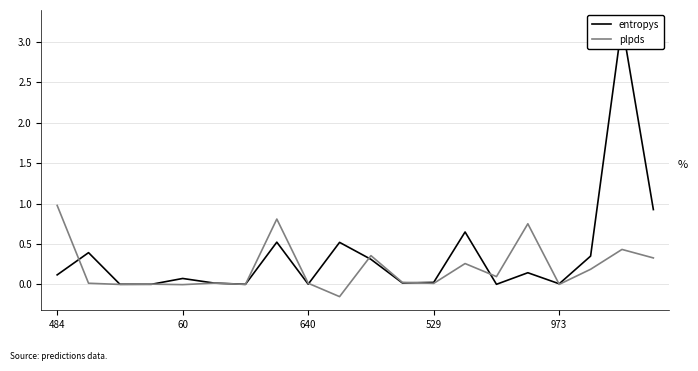

True or false: plpds has a value of 1.4 at 484.

False